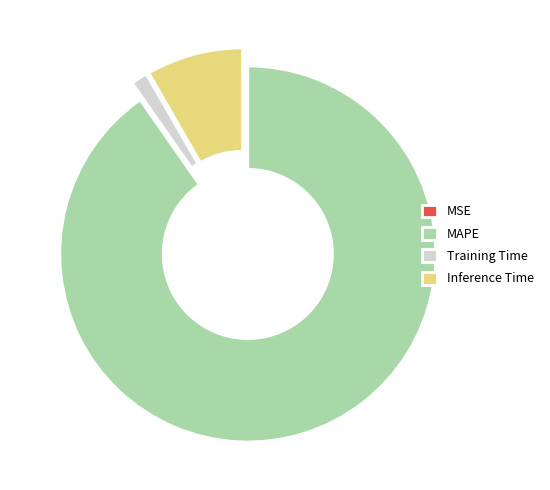

Is it true that Training Time is 1% of the pie?

True